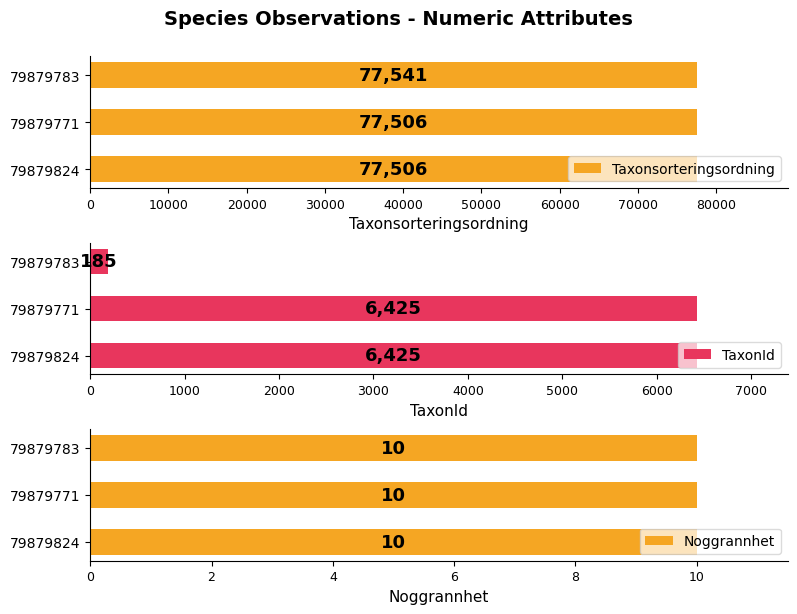

What is the lowest value of the Taxonsorteringsordning series?

77506